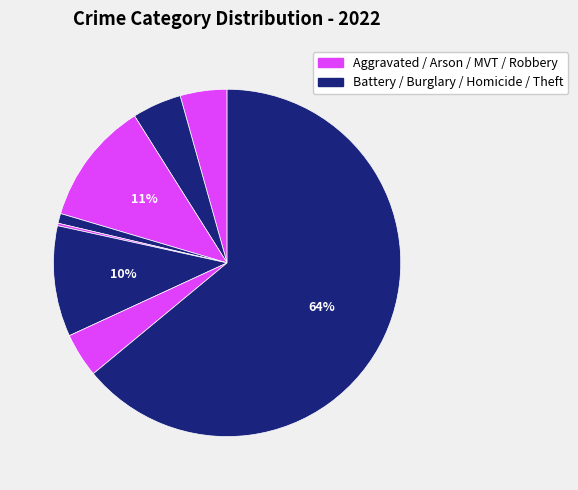

Which slice is the smallest?

Arson